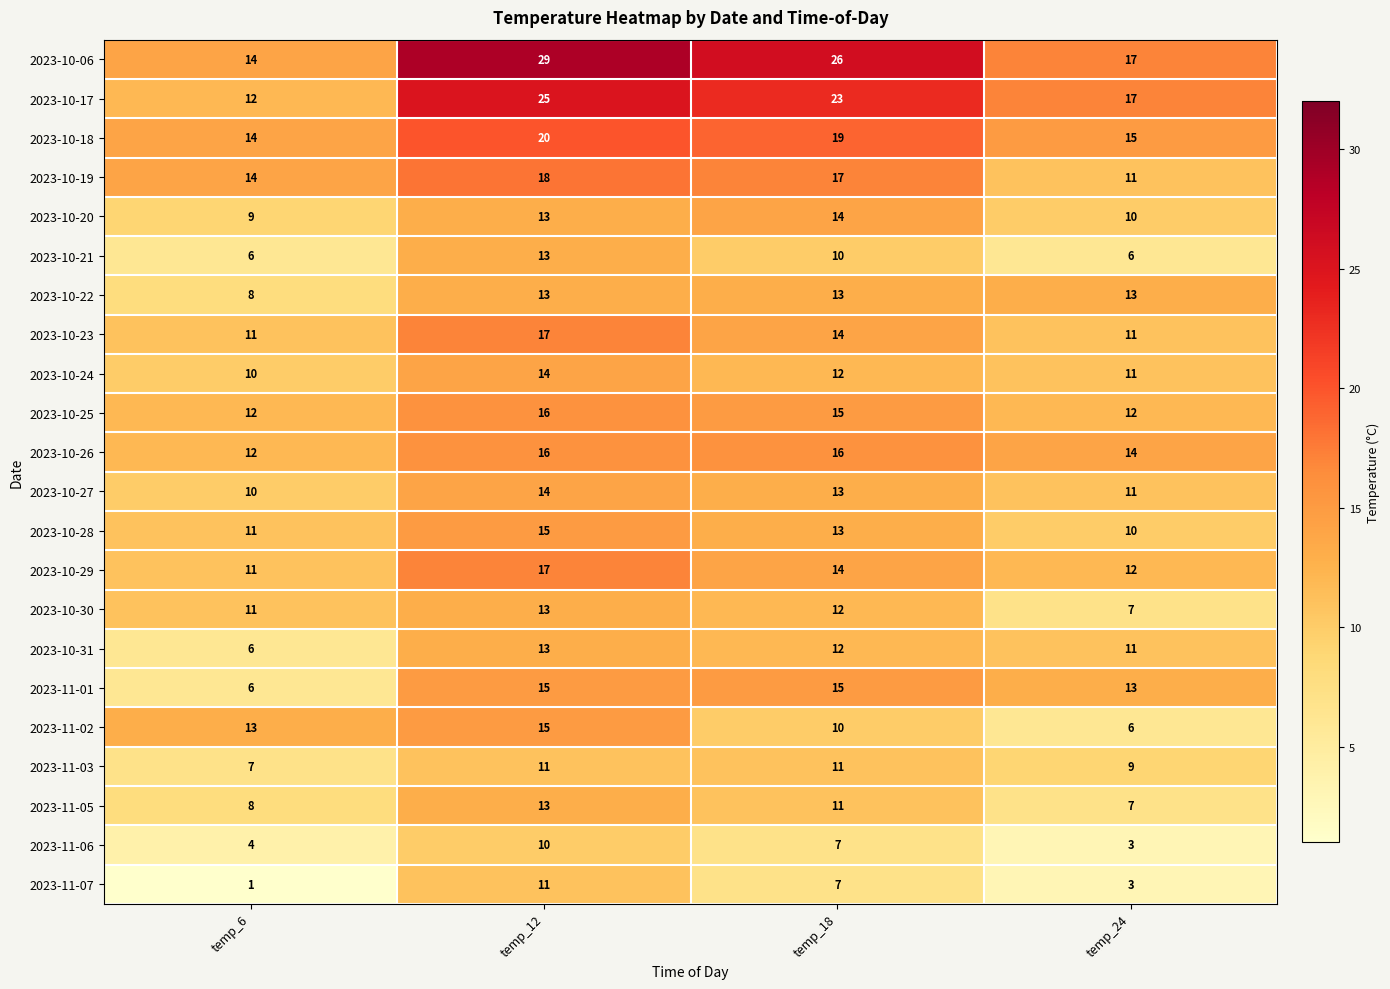

How many series are shown in this chart?

22